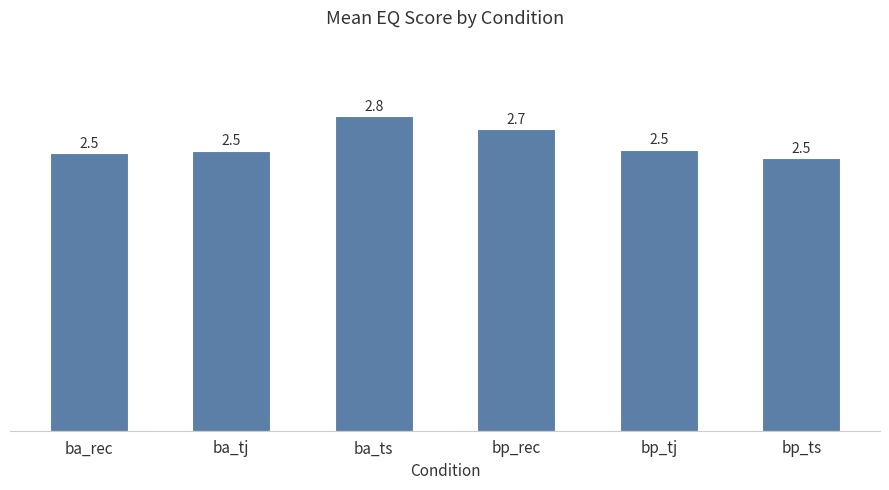

What is the difference between the maximum and minimum values?

0.4